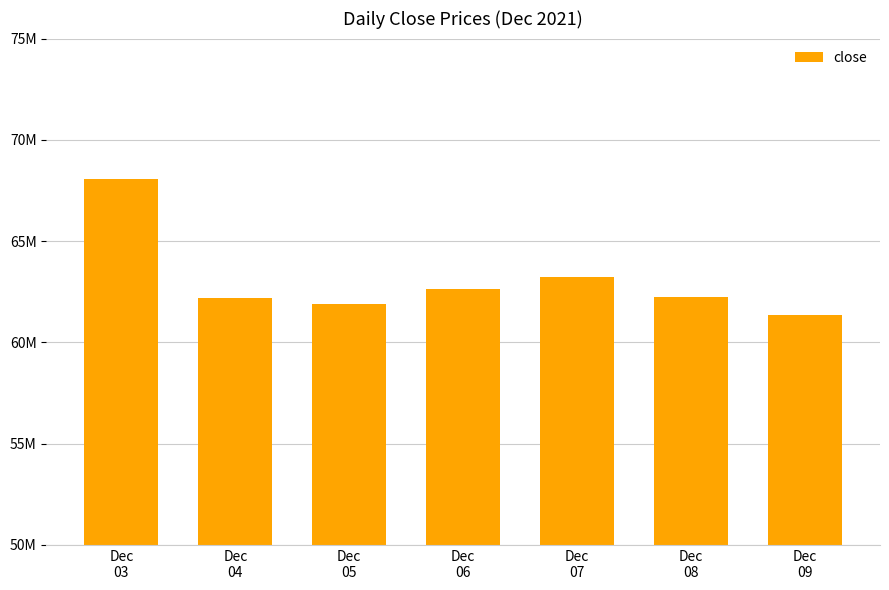

What is the change in value from Dec
05 to Dec
07?

+1327000